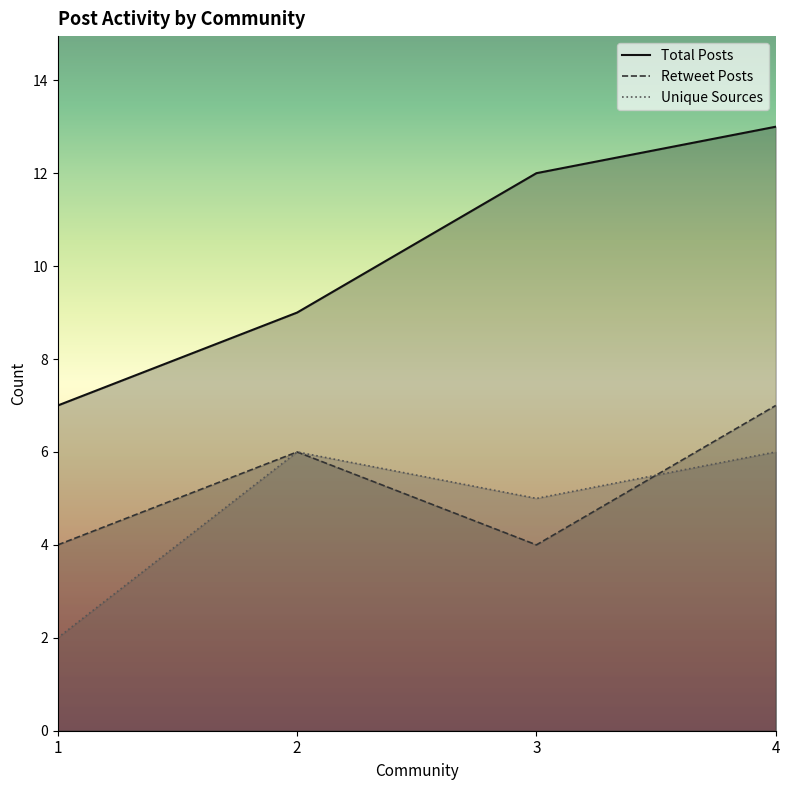

What is the difference between the highest and lowest values at 1?

5